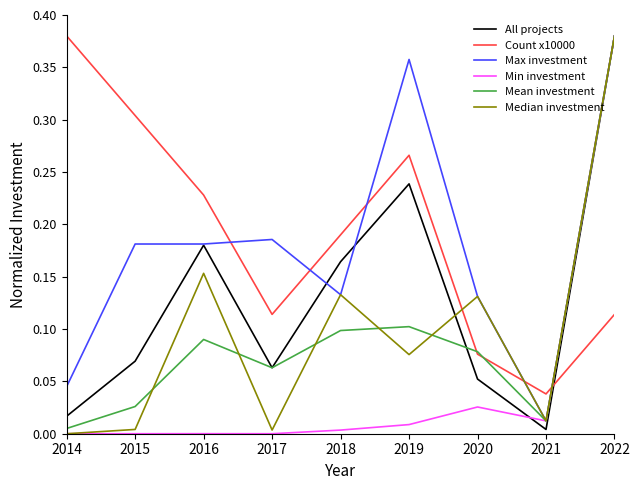

Does the chart have visible grid lines?

No